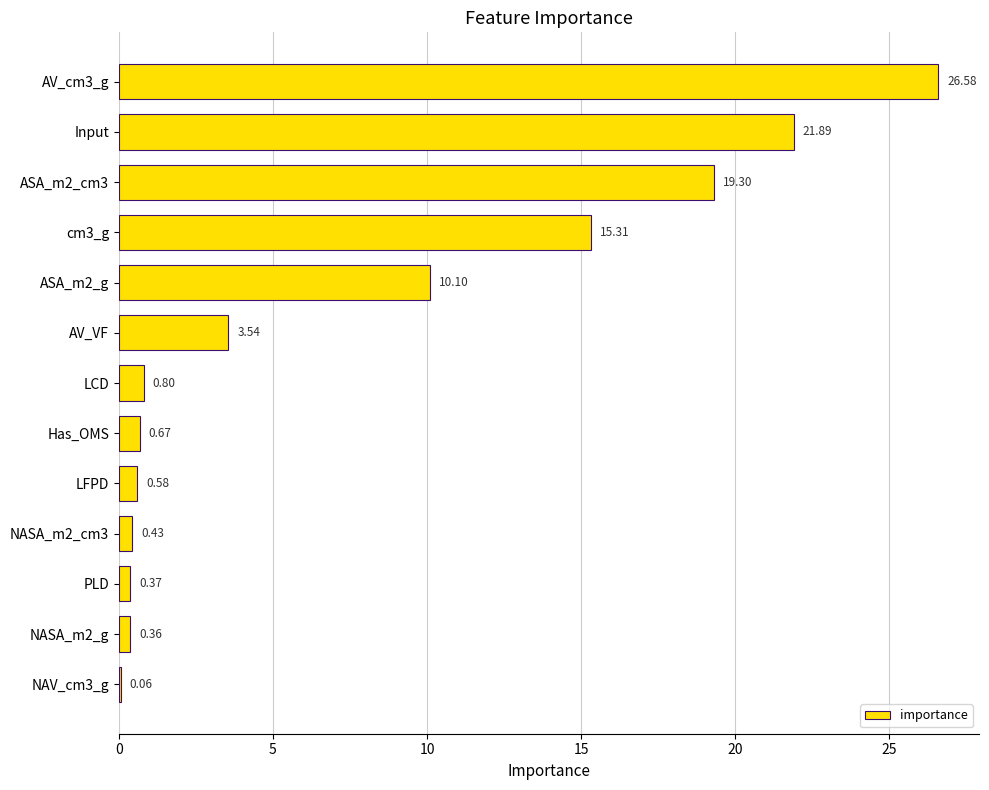

Approximately how many times larger is the value at ASA_m2_cm3 compared to AV_VF?

5.5